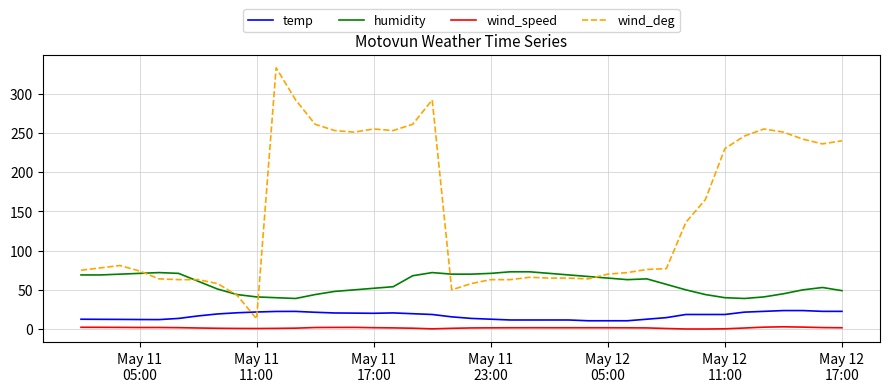

List the series in order of their peak value, highest first.

wind_deg, humidity, temp, wind_speed